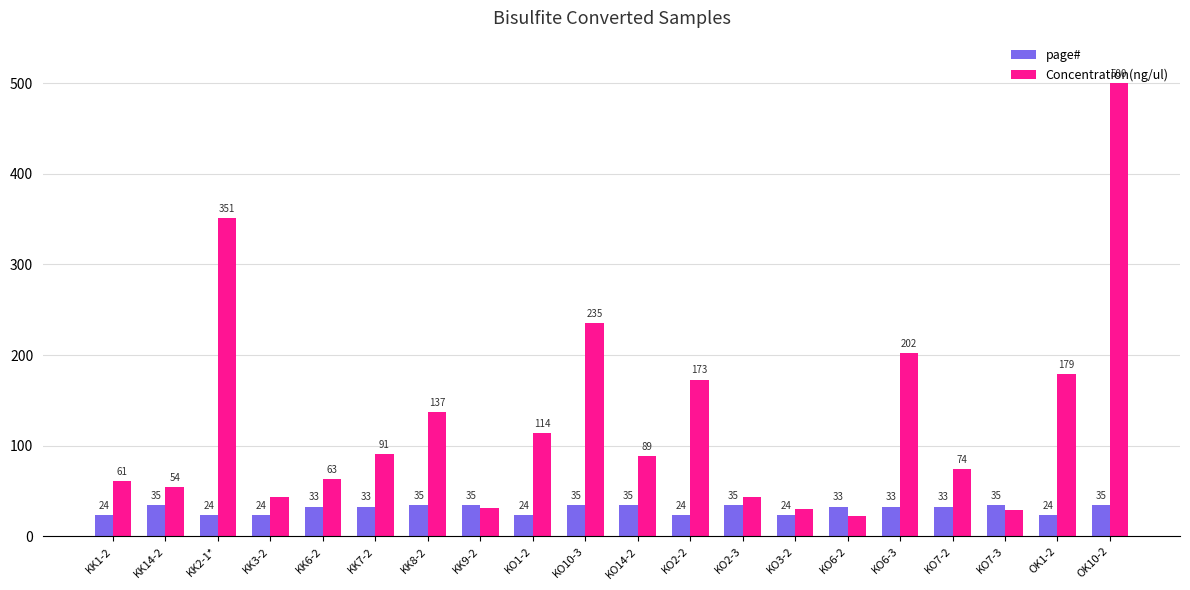

Rank the series by their maximum value, from lowest to highest.

page#, Concentration(ng/ul)